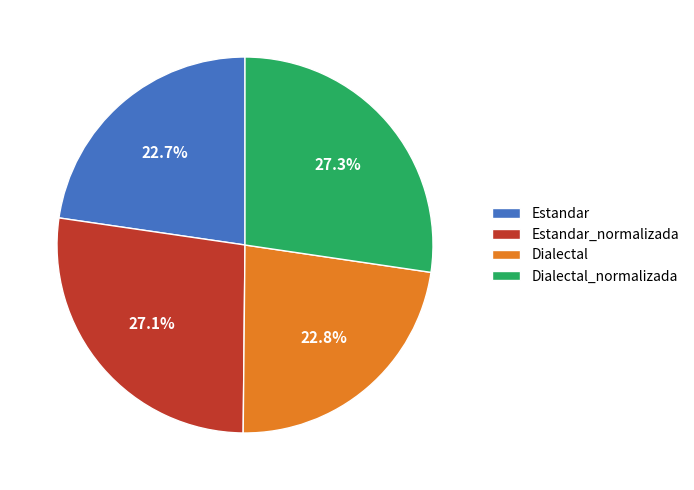

True or false: Estandar_normalizada accounts for 27% of the total.

True